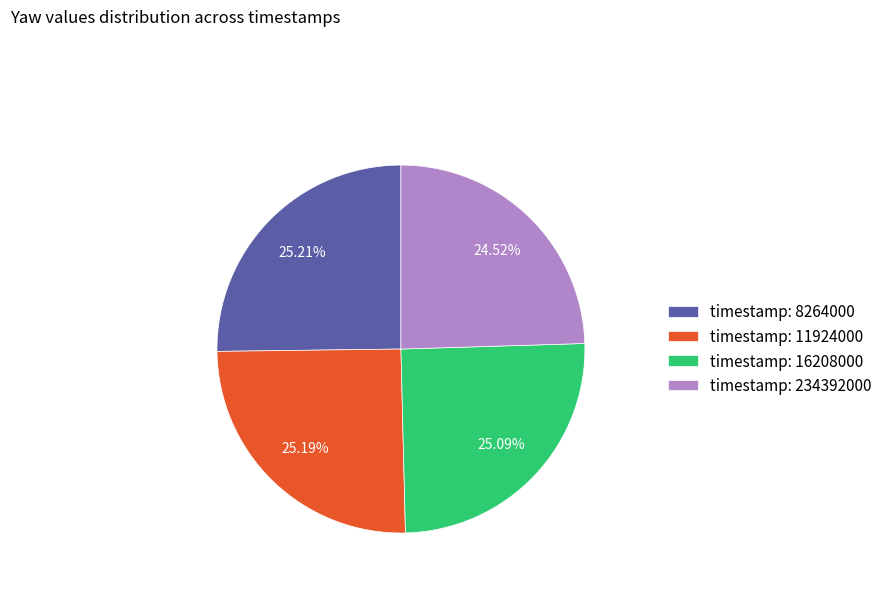

Is there any slice that represents more than half of the pie?

No